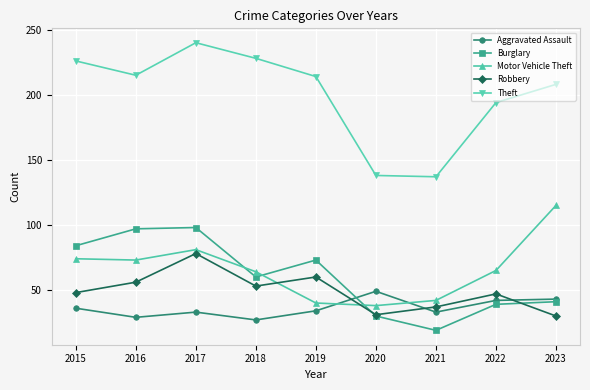

What is the value of the Aggravated Assault point at the 7th from the left?

33